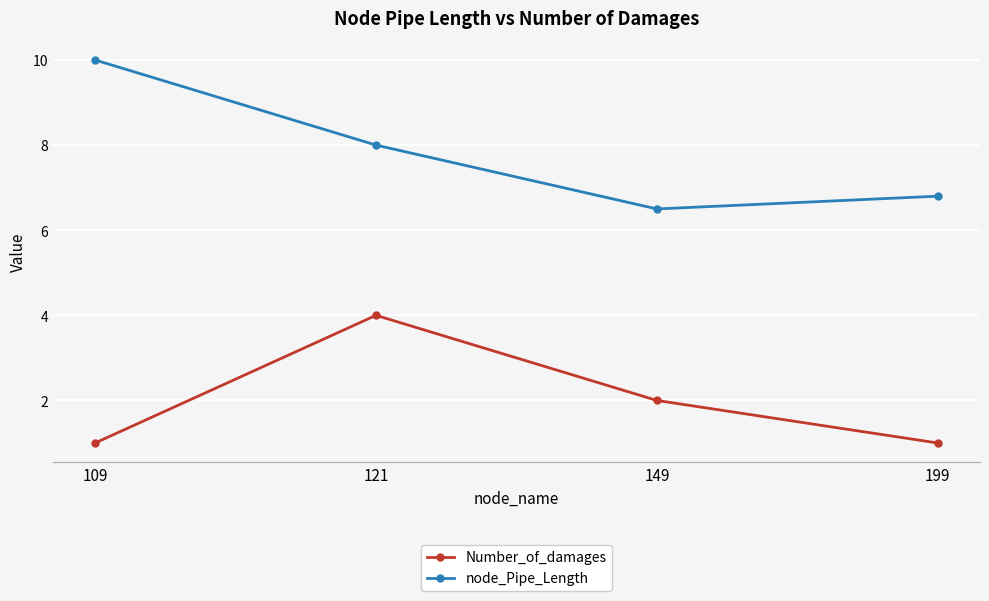

True or false: node_Pipe_Length has more than 2 points higher than both neighbors.

False